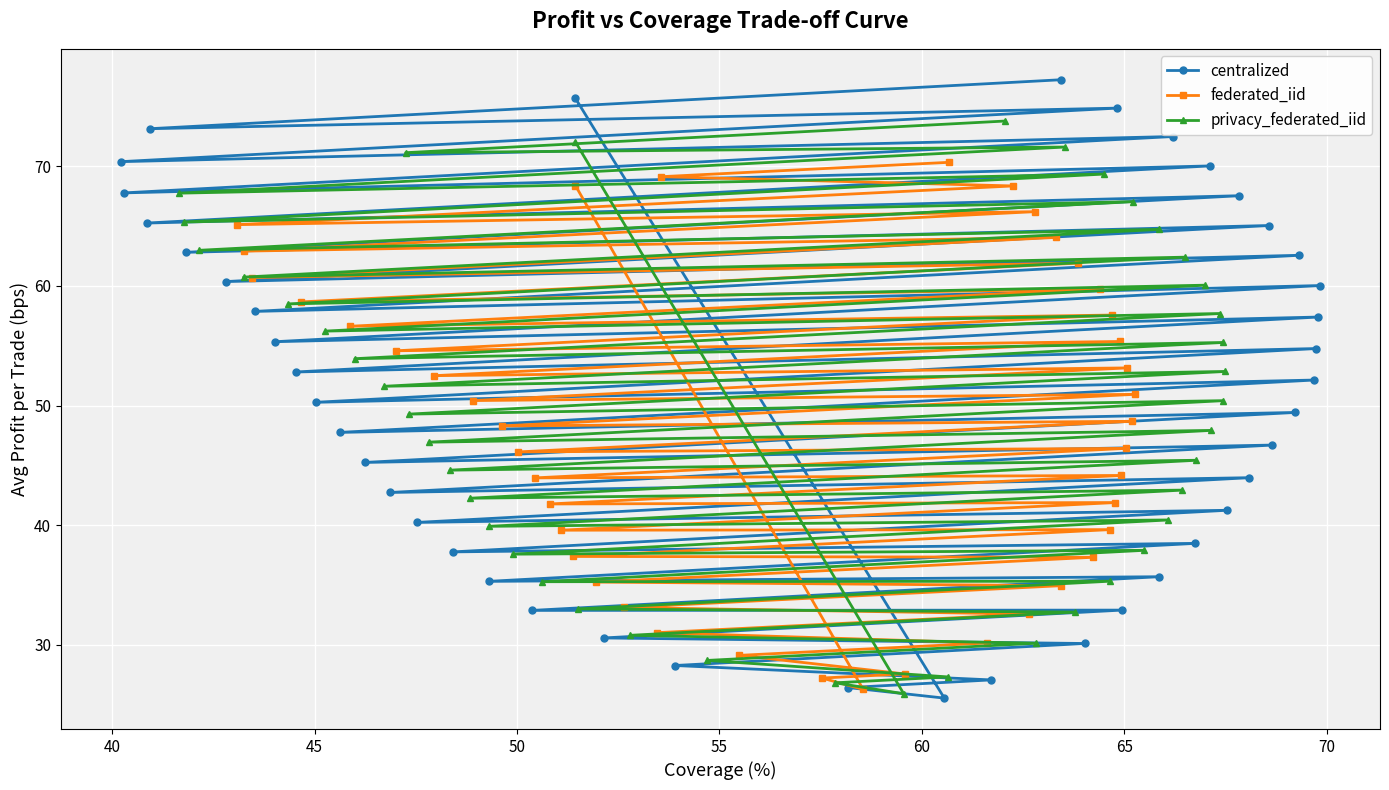

What is the value of the centralized point at the 26th from the left?

74.9